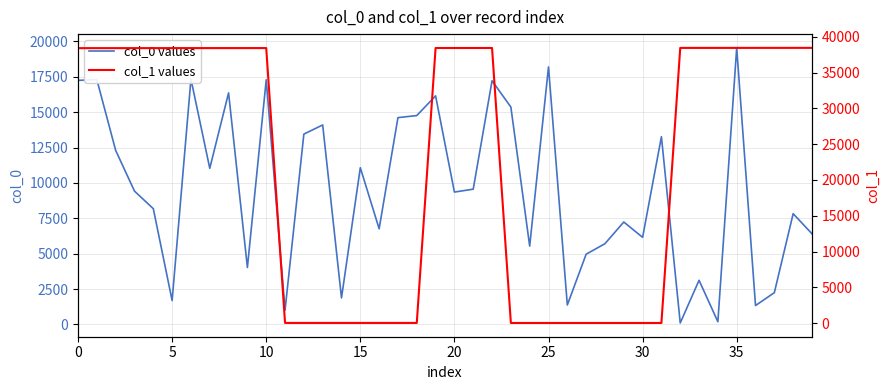

The col_0 values series shows 6761 at 16. True or false?

True